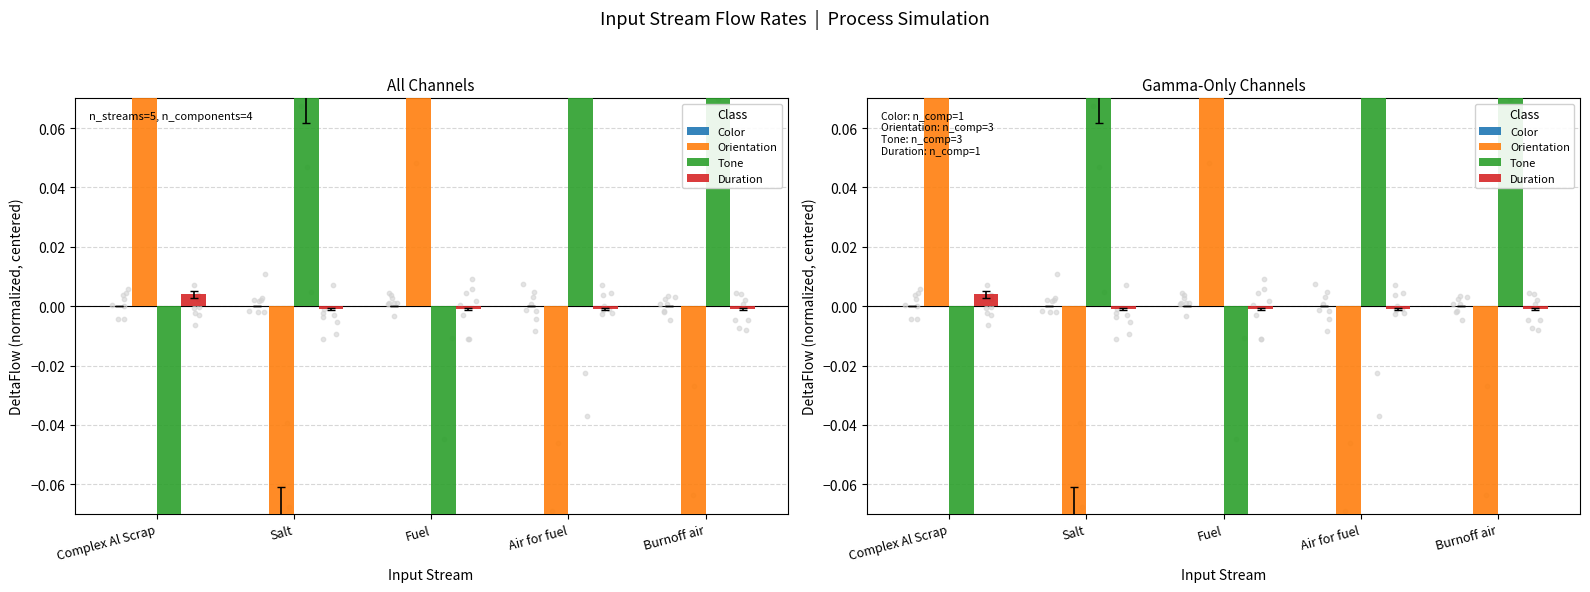

At which category is the sum across all series the highest?

Air for fuel